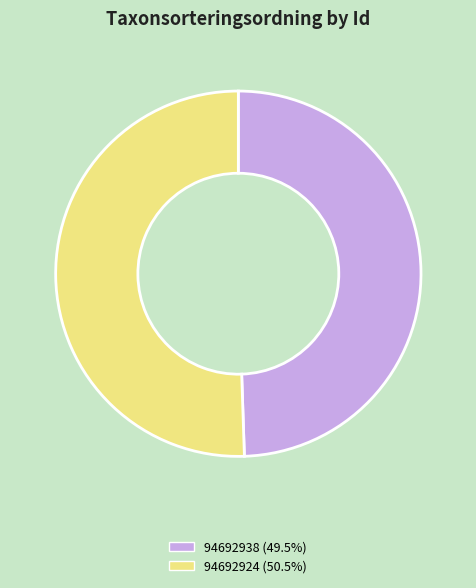

Do 94692938 and 94692924 together represent more than half of the pie?

Yes